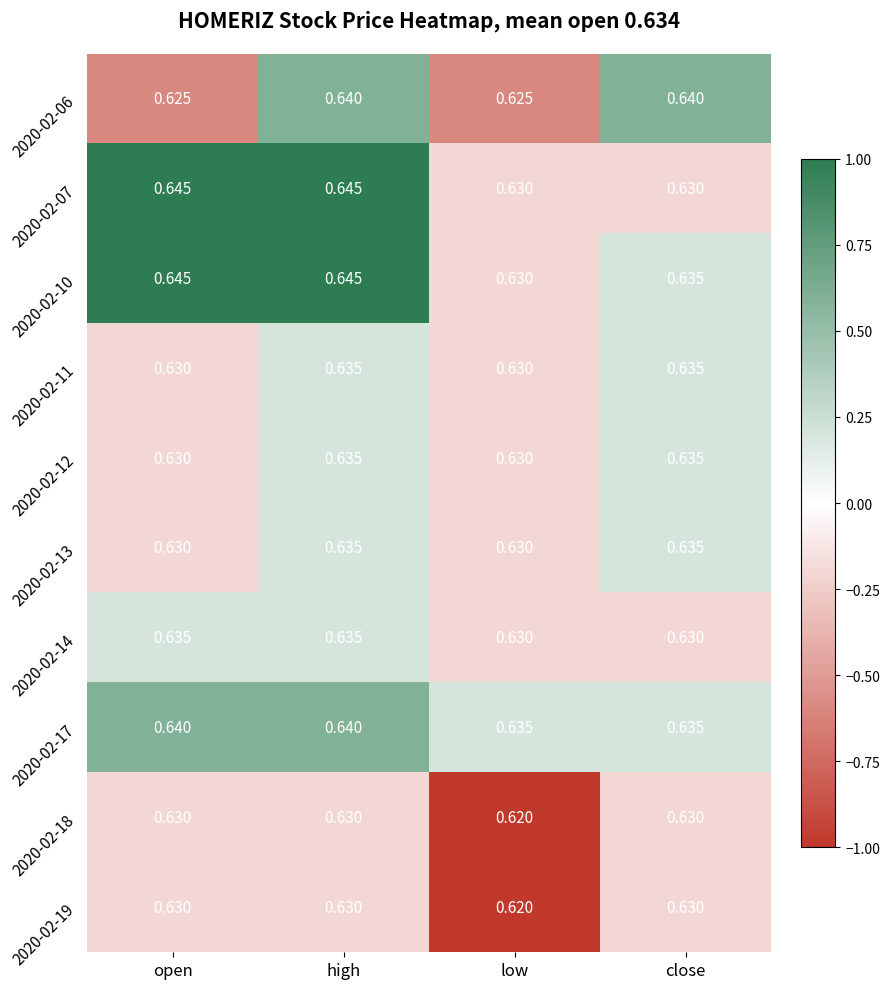

Which label corresponds to the smallest value in the chart?

low